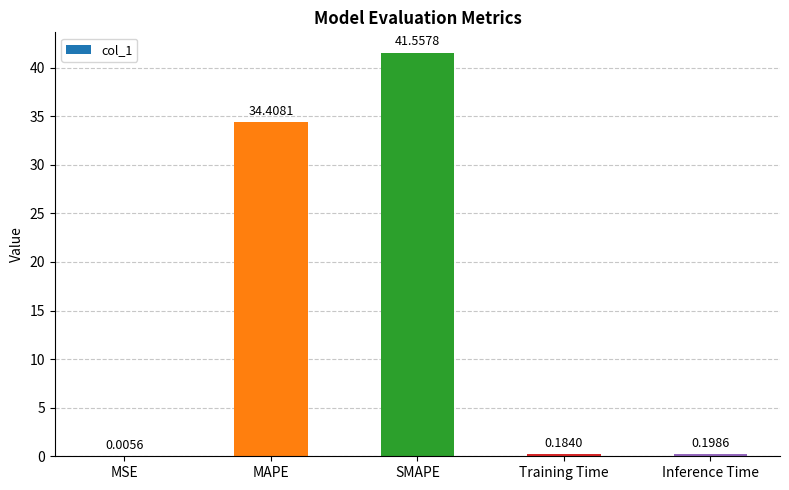

What is the average value?

15.3